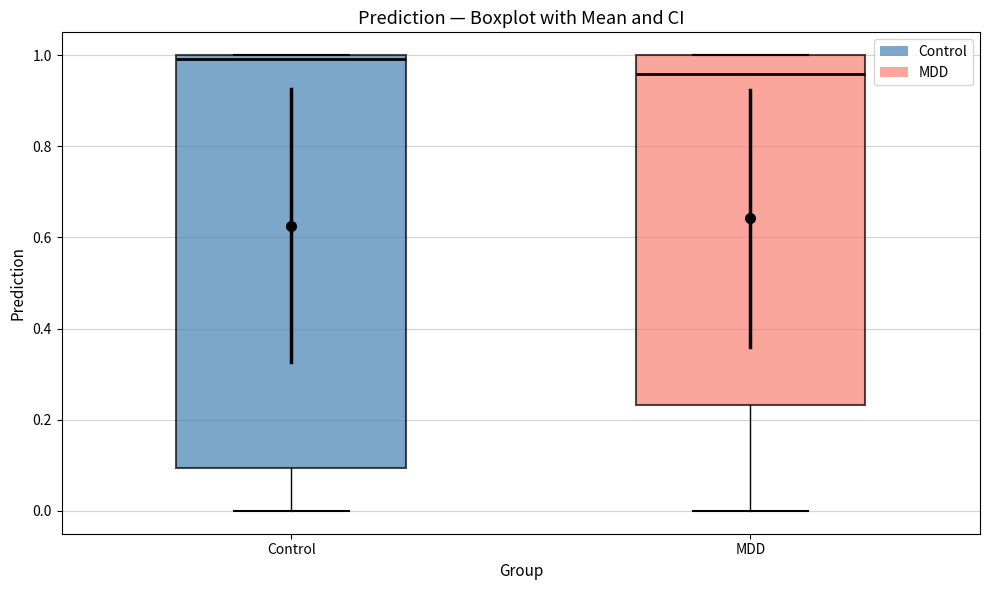

Which box's median line is the lowest?

MDD